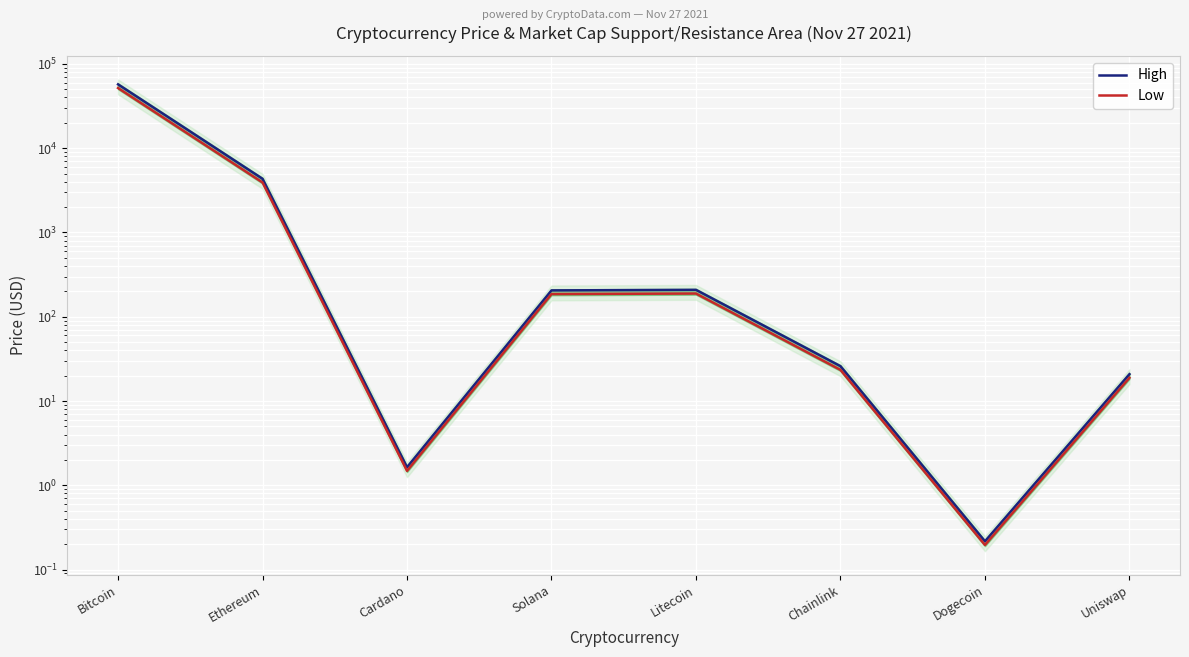

Rank the series at Solana from lowest to highest value.

Low, High